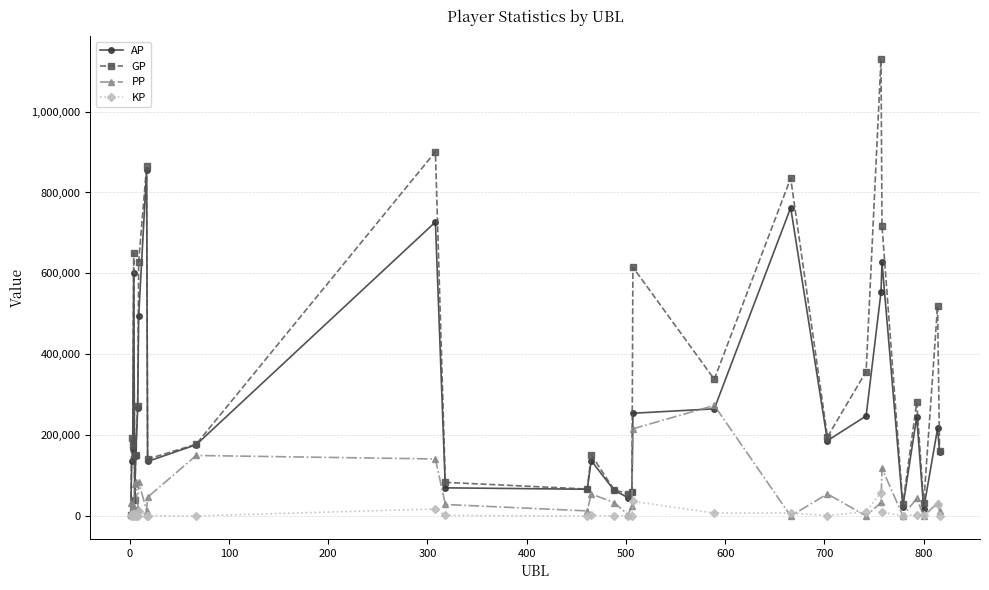

Rank the series by their maximum value, from highest to lowest.

GP, AP, PP, KP